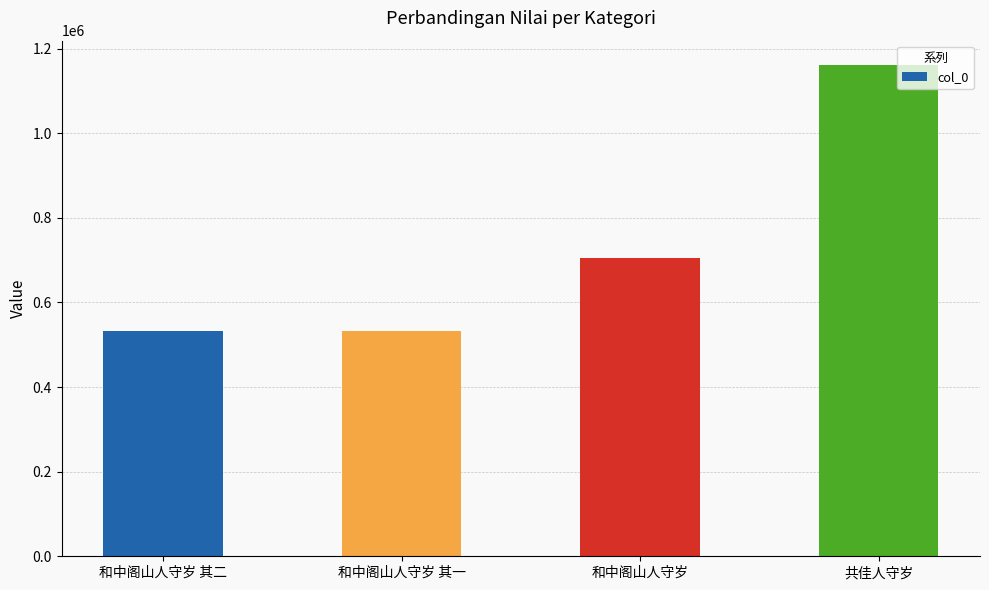

What is the change in value from 和中阁山人守岁 其二 to 和中阁山人守岁?

+171310